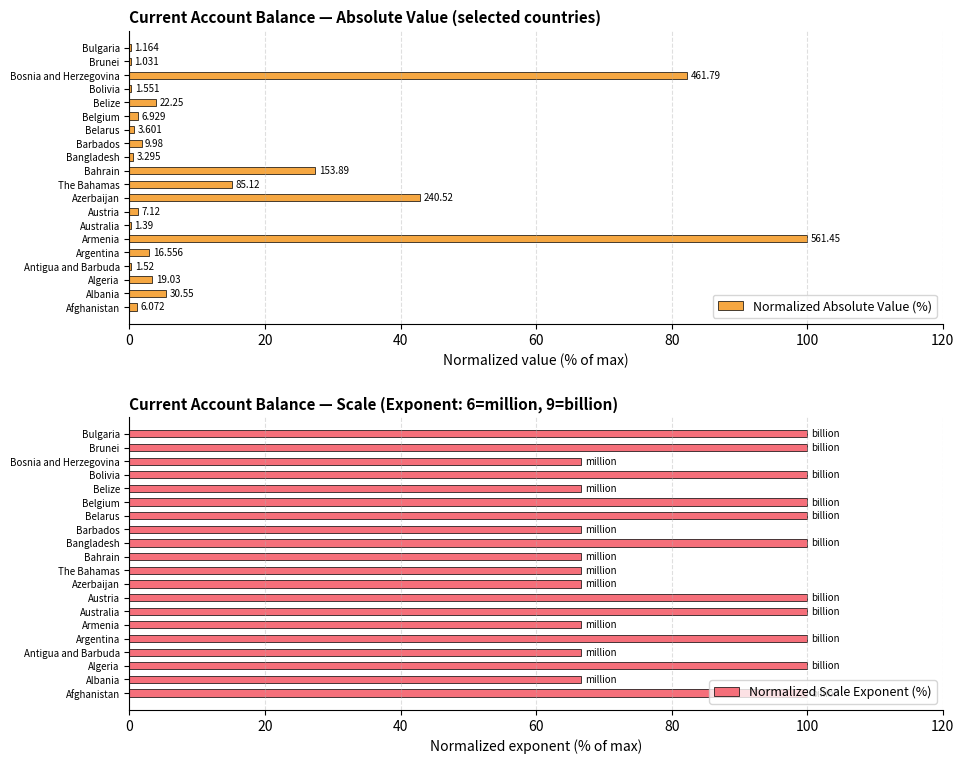

Read the Normalized Scale Exponent (%) value at Bahrain.

66.7